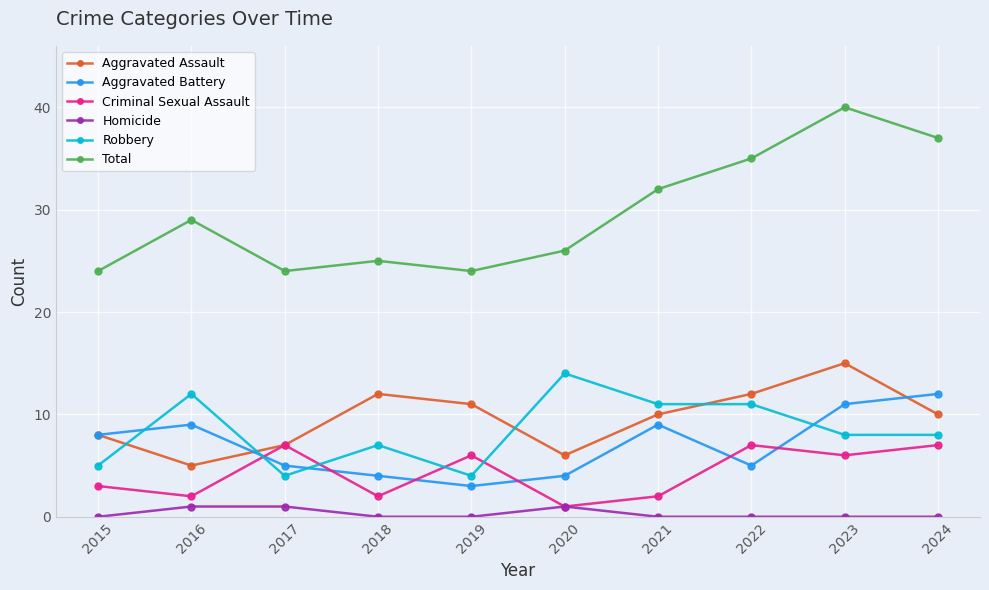

Reading left to right, what are all the values shown in this chart?

Aggravated Assault: 2015=8	2016=5	2017=7	2018=12	2019=11	2020=6	2021=10	2022=12	2023=15	2024=10
Aggravated Battery: 2015=8	2016=9	2017=5	2018=4	2019=3	2020=4	2021=9	2022=5	2023=11	2024=12
Criminal Sexual Assault: 2015=3	2016=2	2017=7	2018=2	2019=6	2020=1	2021=2	2022=7	2023=6	2024=7
Homicide: 2015=0	2016=1	2017=1	2018=0	2019=0	2020=1	2021=0	2022=0	2023=0	2024=0
Robbery: 2015=5	2016=12	2017=4	2018=7	2019=4	2020=14	2021=11	2022=11	2023=8	2024=8
Total: 2015=24	2016=29	2017=24	2018=25	2019=24	2020=26	2021=32	2022=35	2023=40	2024=37